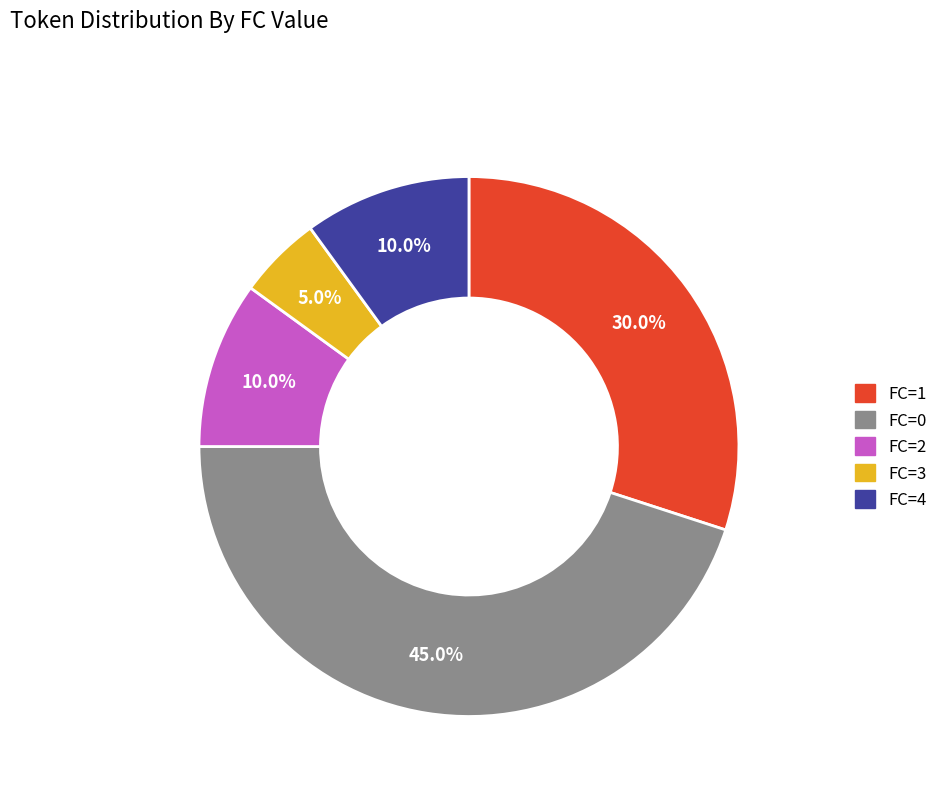

To the nearest percent, what is the difference between the FC=3 and FC=1 slice percentages?

25%